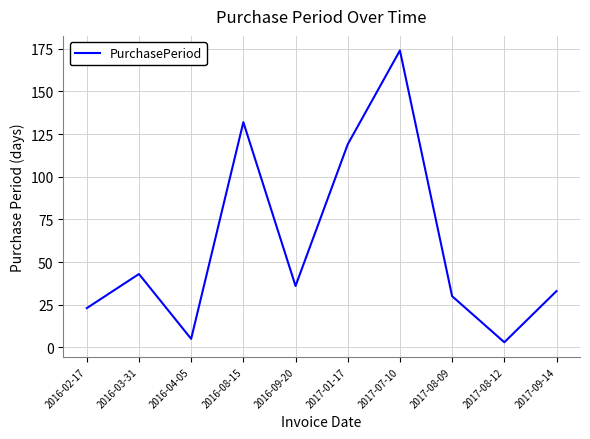

What is the difference between the maximum and minimum values?

171